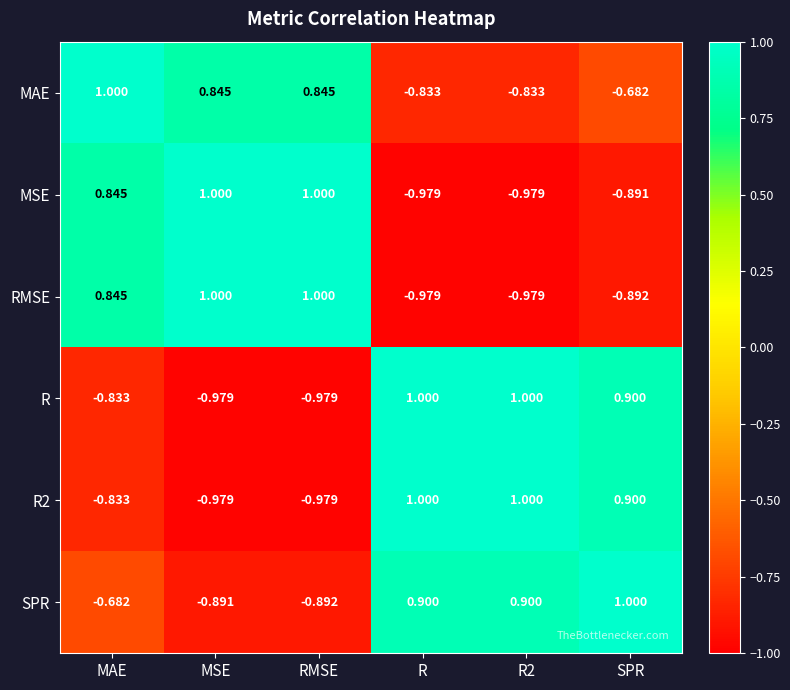

How many negative values does the RMSE series have?

3